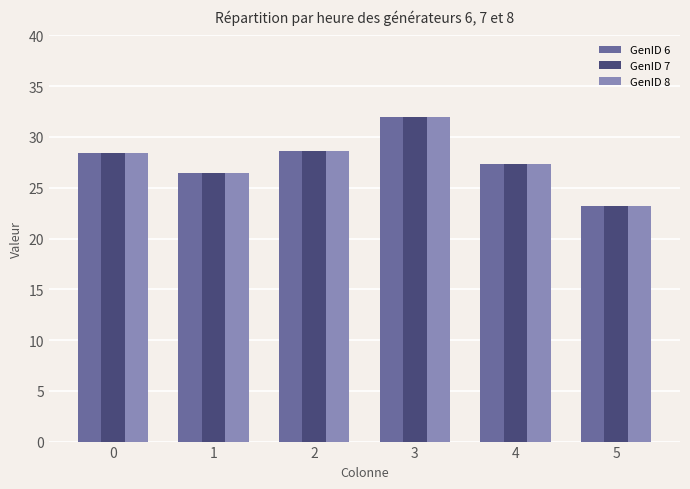

What is the difference between the maximum and minimum values in the GenID 7 series?

8.8